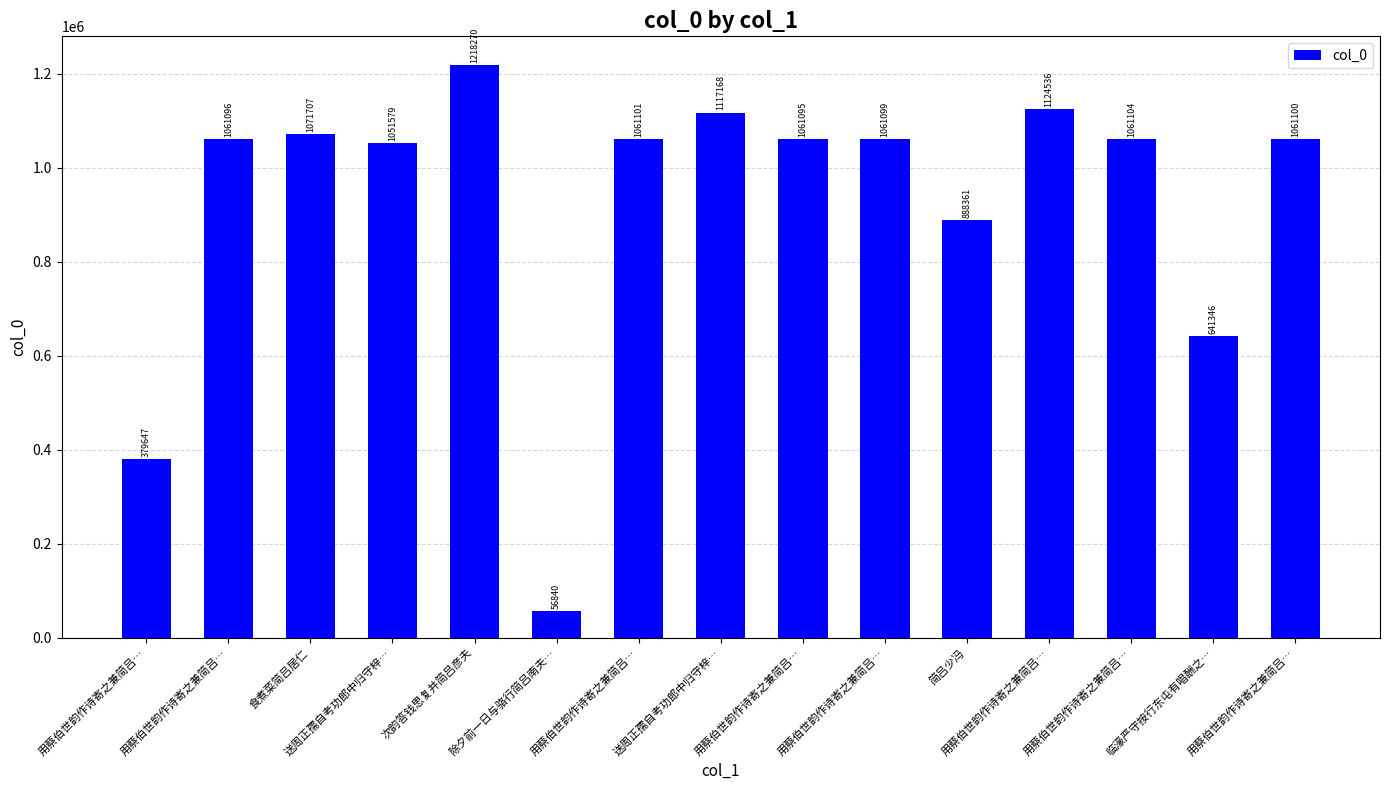

What is the change in value from 用蔡伯世韵作诗寄之兼简吕… to 用蔡伯世韵作诗寄之兼简吕…?

+681448